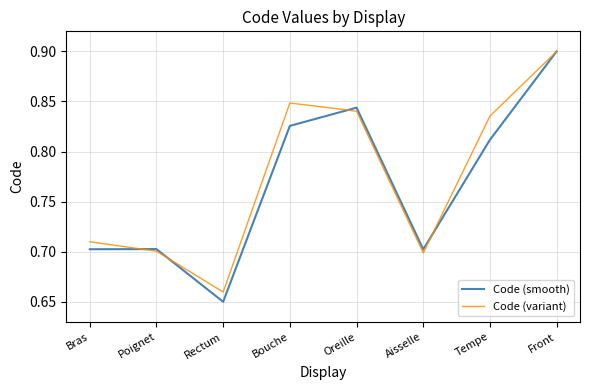

True or false: Code (smooth) and Code (variant) cross at least once.

True